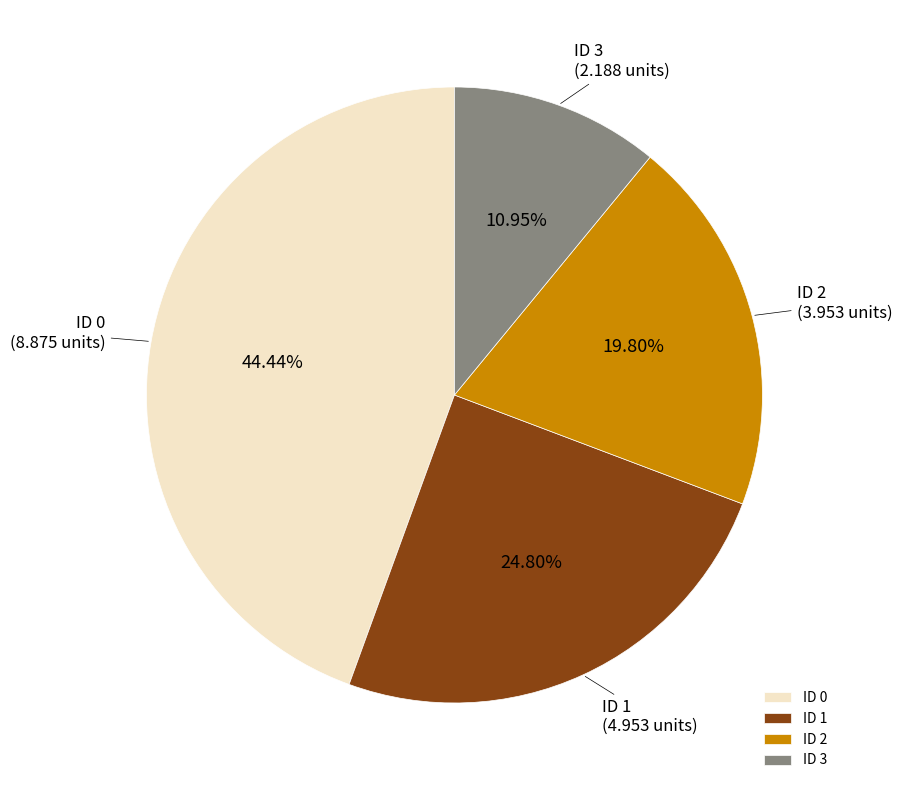

Is it true that ID 2 is 9% of the pie?

False